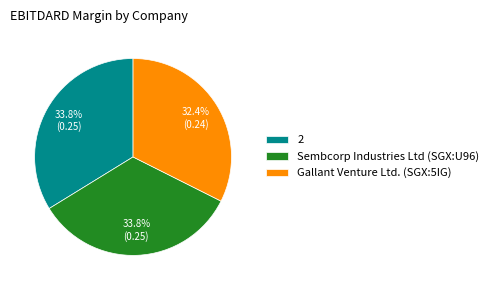

True or false: Sembcorp Industries Ltd (SGX:U96) accounts for 34% of the total.

True